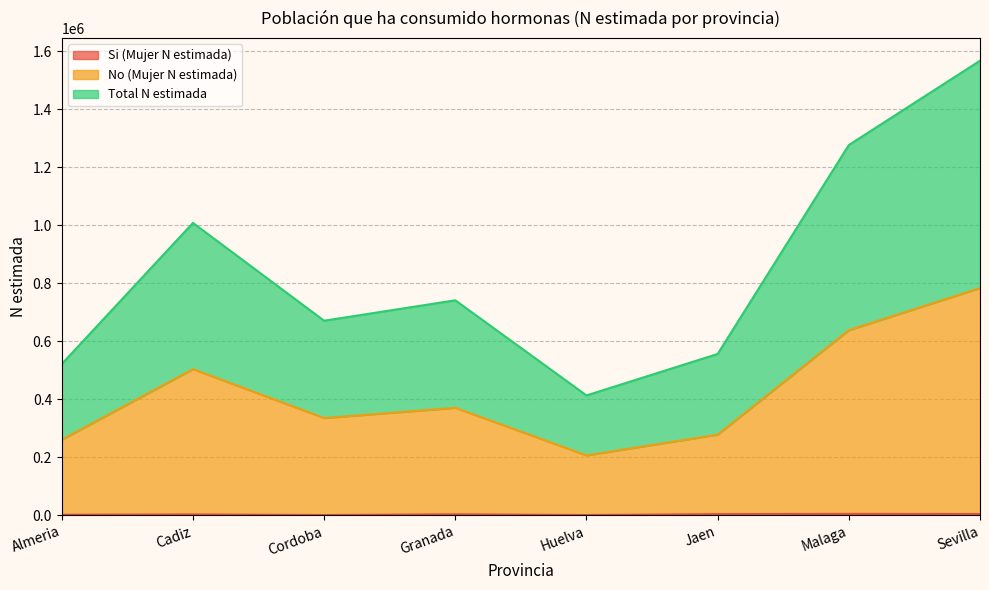

Does the chart have visible grid lines?

Yes